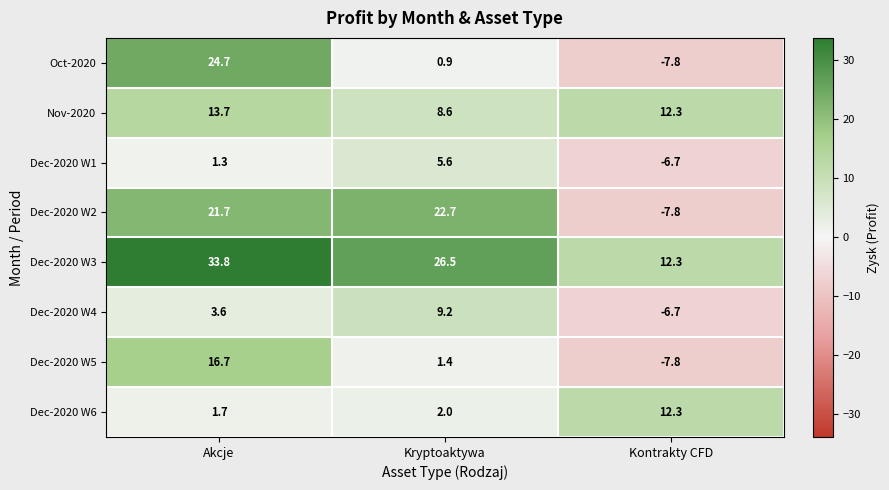

What is the spread (max minus min) of values at Kontrakty CFD?

20.1